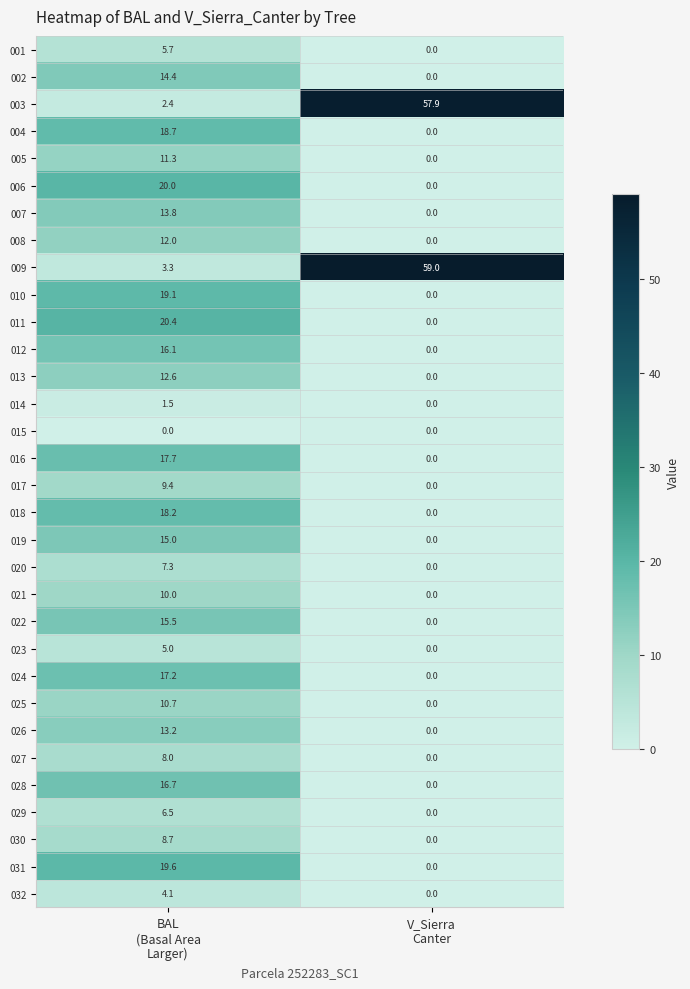

Count the number of categories in the chart.

2